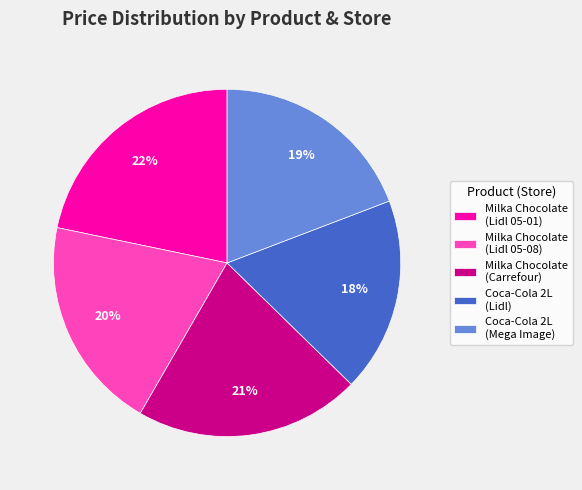

How many segments does this pie chart have?

5